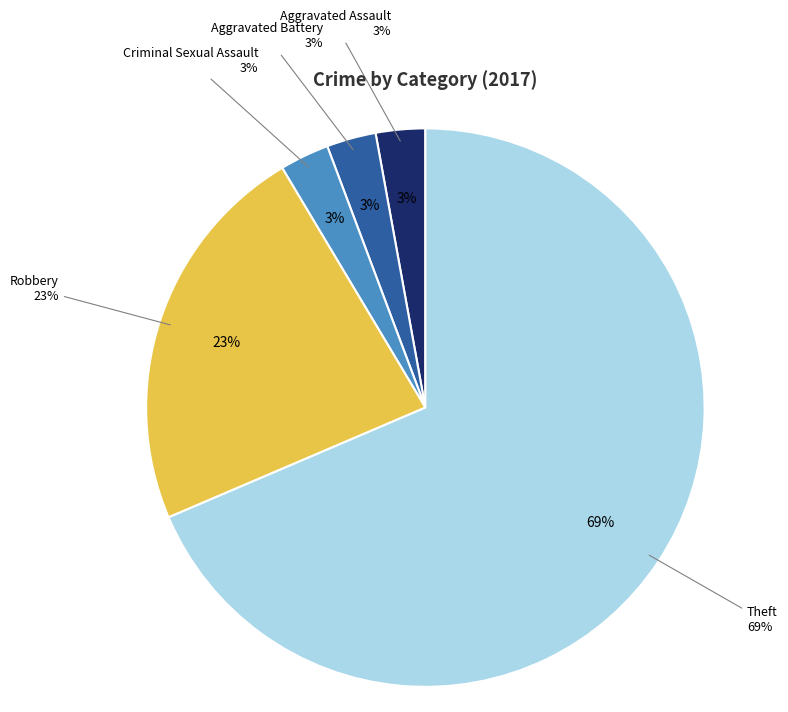

Which slice is the largest?

Theft